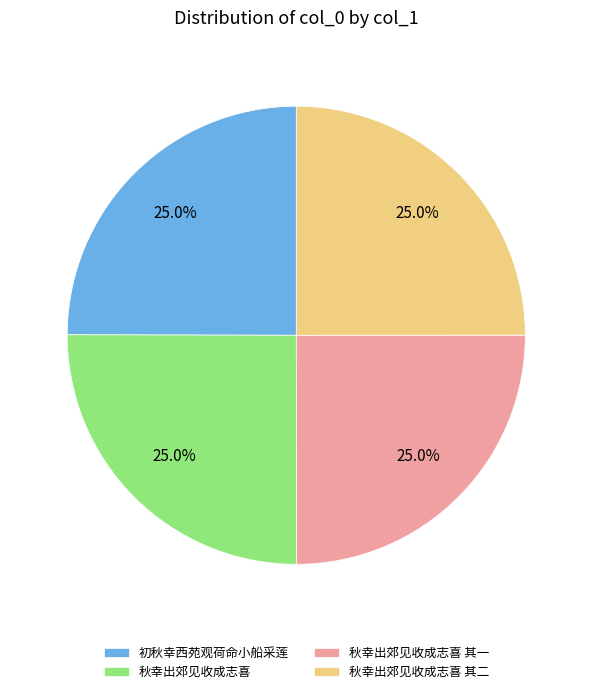

Does 秋幸出郊见收成志喜 其二 represent more than half of the total?

No